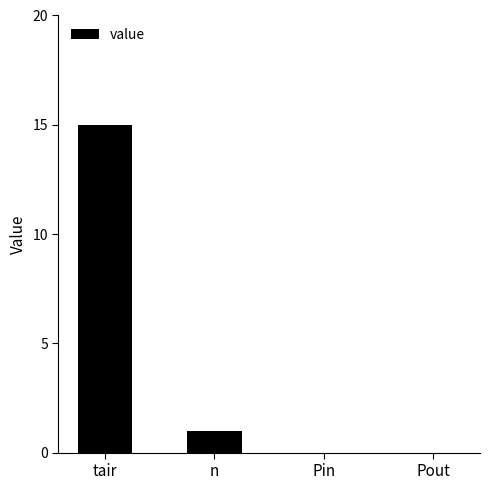

Which label corresponds to the largest value in the chart?

tair